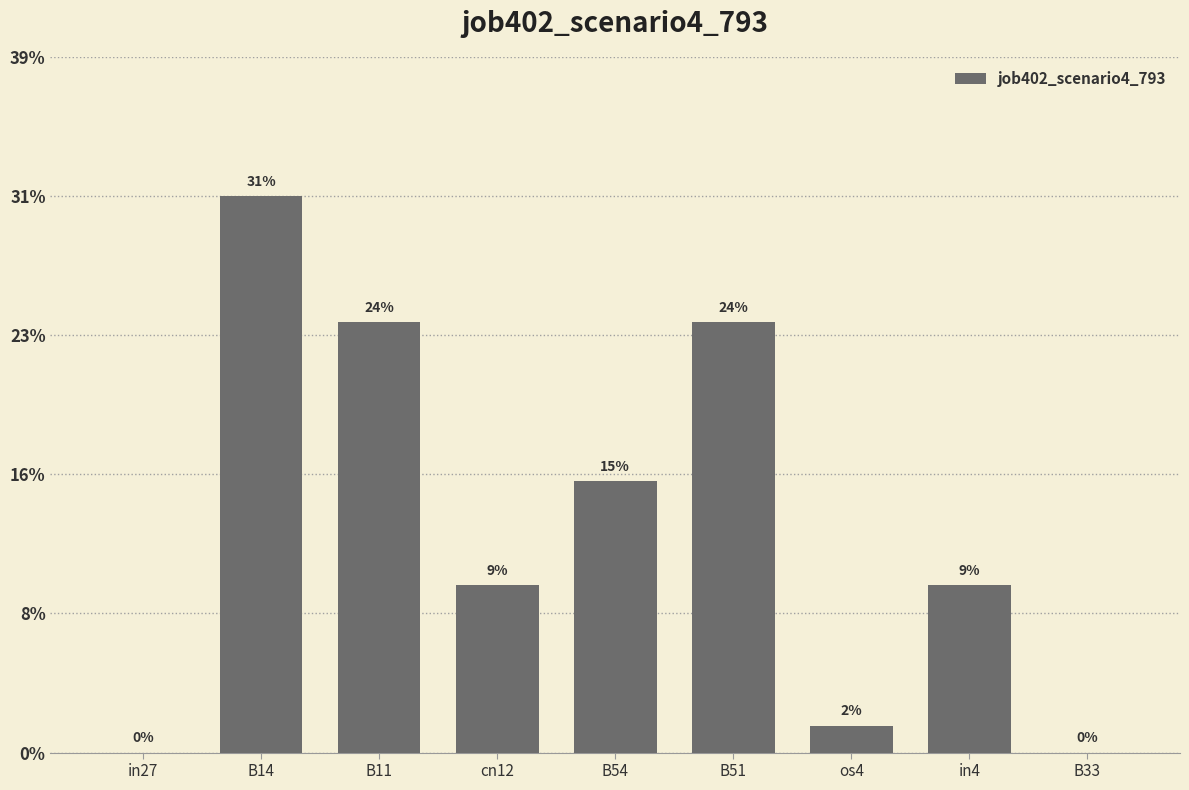

List the labels in order of value, largest first.

B14, B11, B51, B54, cn12, in4, os4, in27, B33